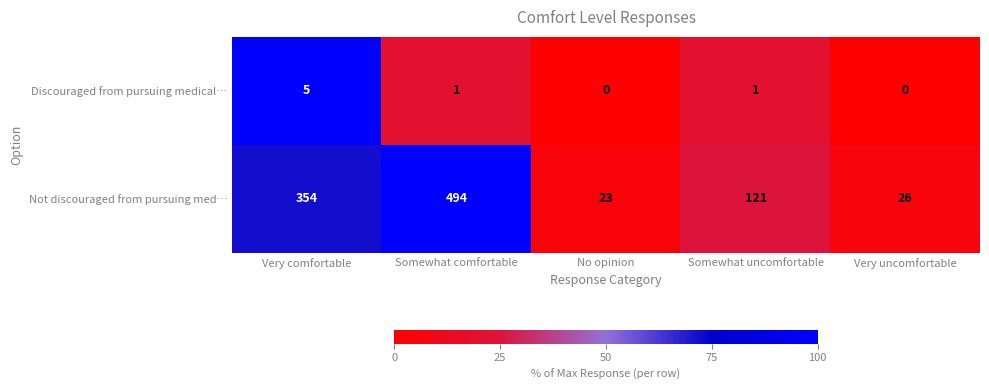

What is the difference between the second highest and second lowest values in the Not discouraged from pursuing med… series?

328